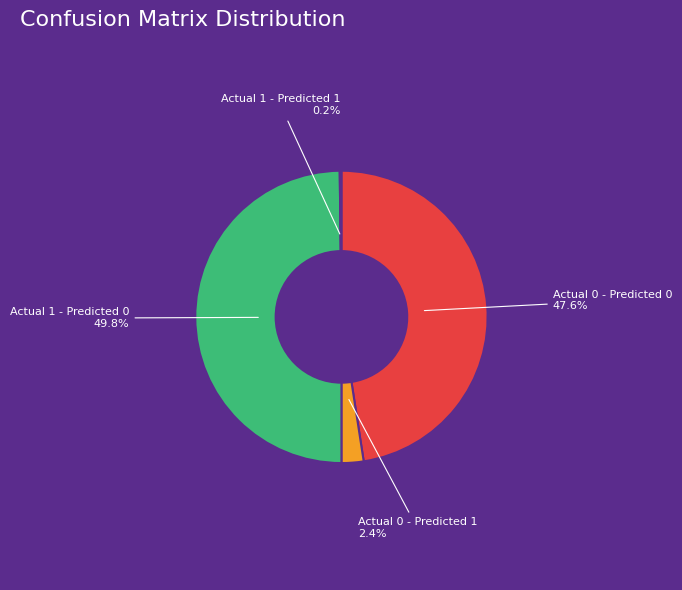

What portion of the pie excludes Actual 1 - Predicted 0?

50.2%